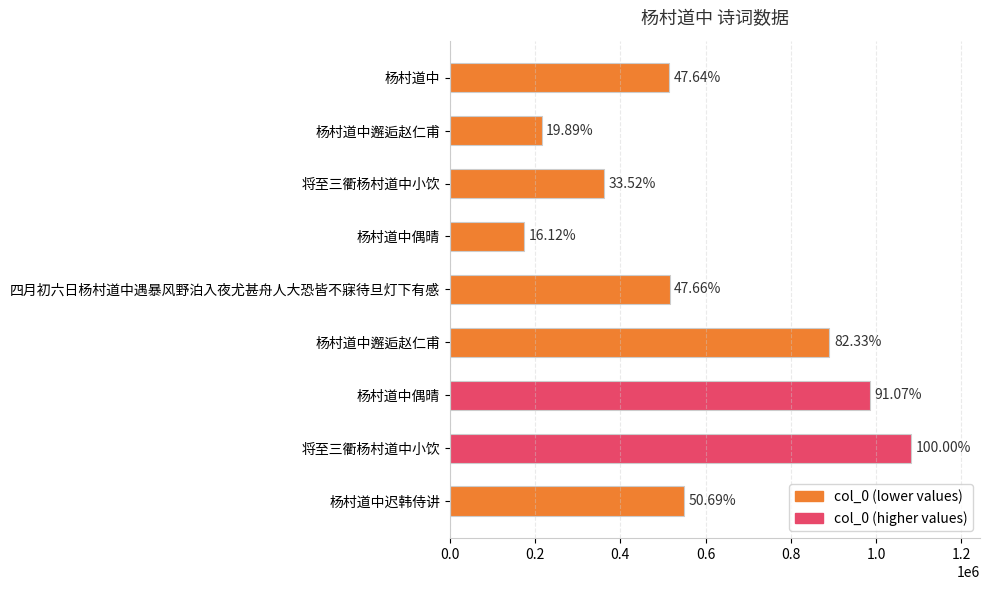

Does the chart contain any negative values?

No